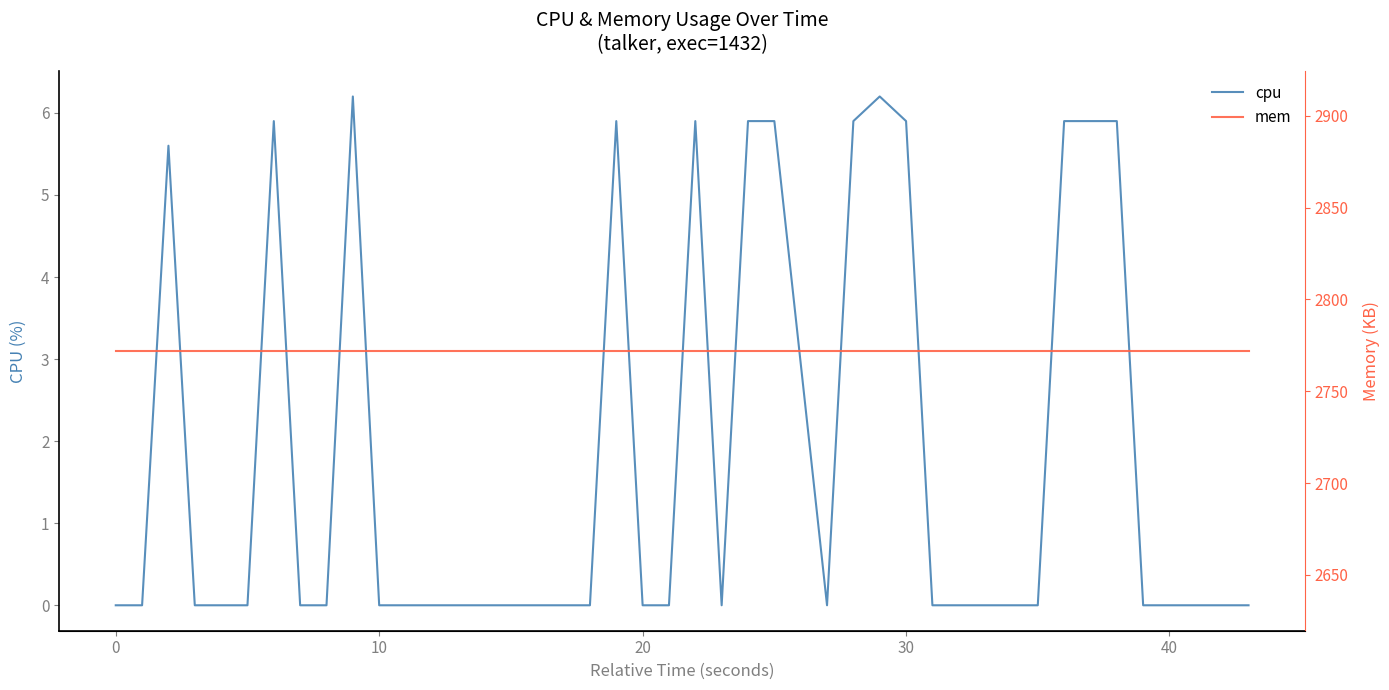

Which series has the largest range (max minus min)?

cpu